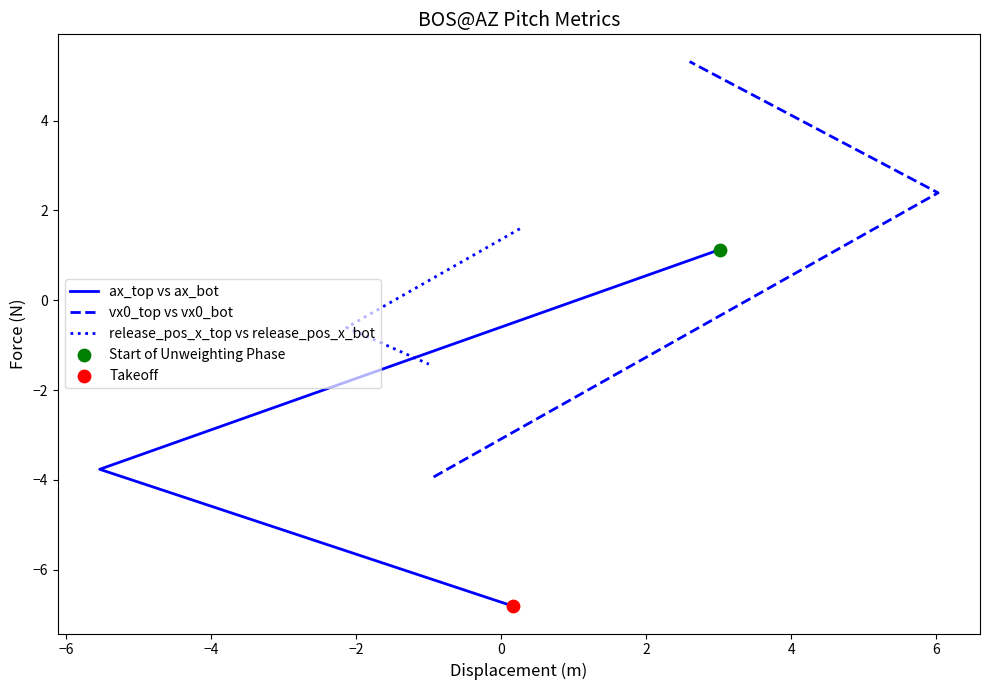

What are all the series names shown in the legend?

ax_top vs ax_bot, vx0_top vs vx0_bot, release_pos_x_top vs release_pos_x_bot